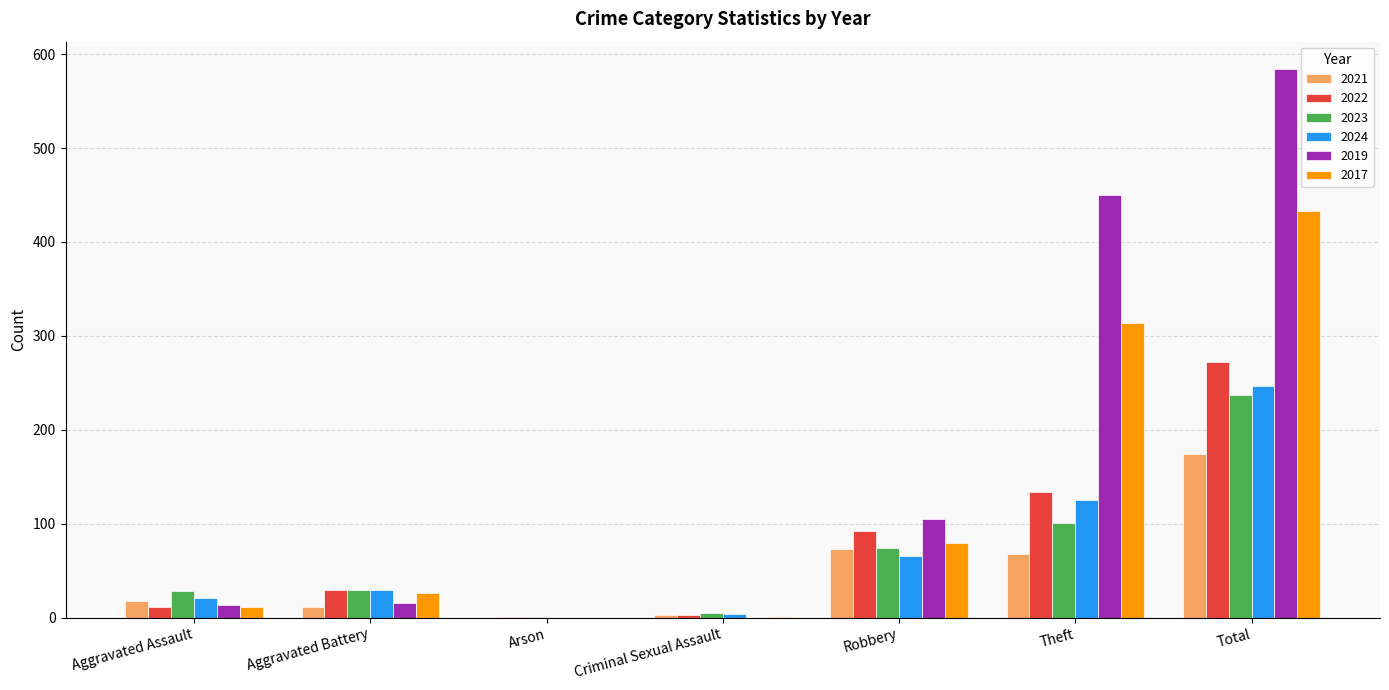

Which series changed the most between Aggravated Battery and Total?

2019